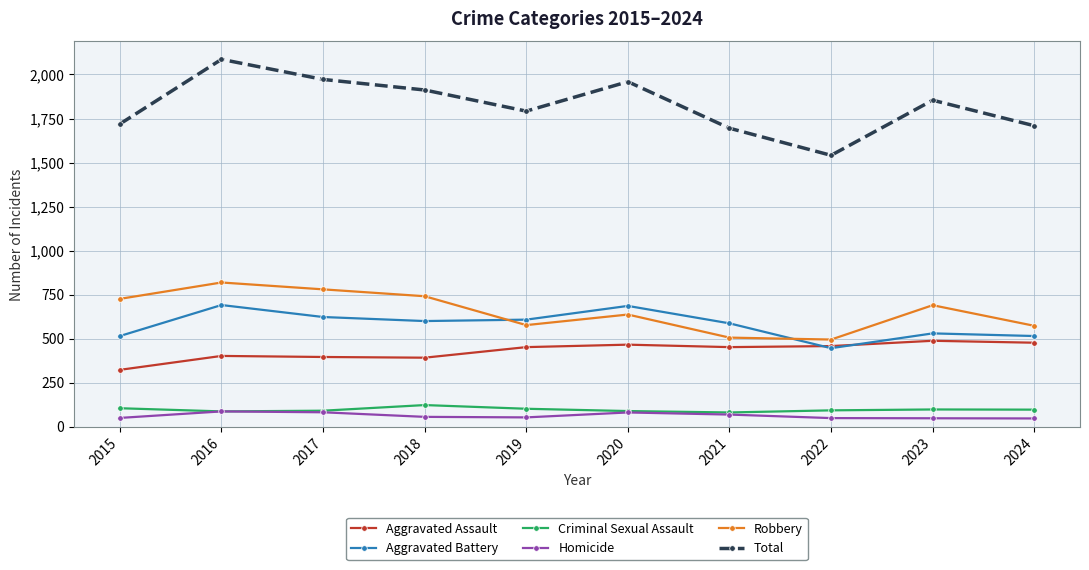

Count the number of data series in this chart.

6